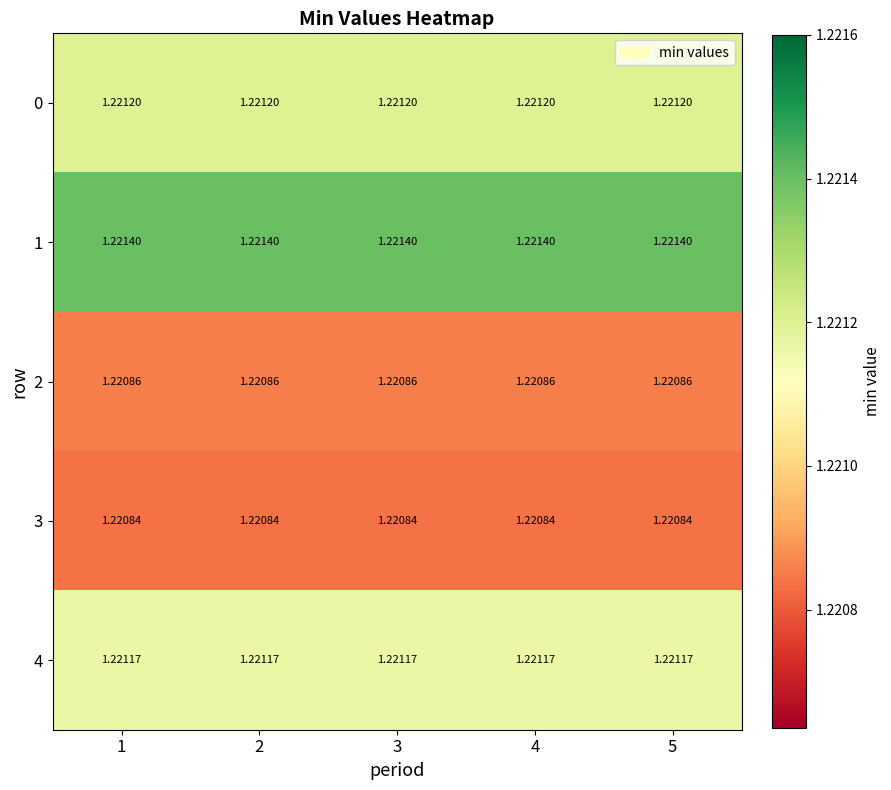

Is the value of 1 at 4 greater than the value of 4 at 4?

Yes